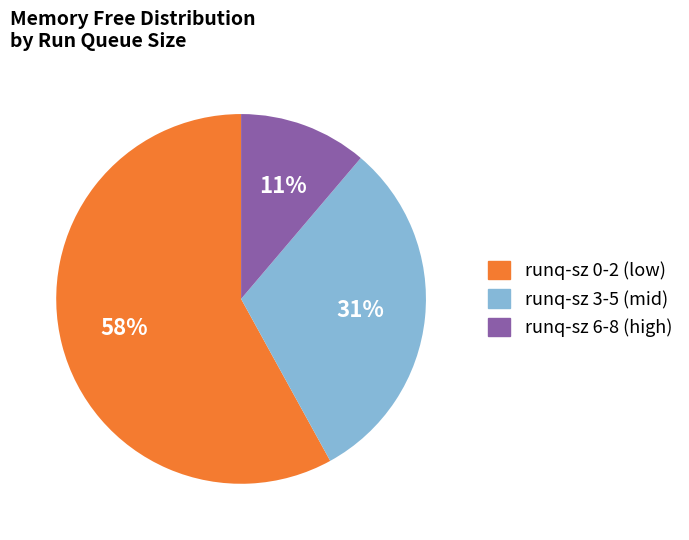

Does any single category account for the majority?

Yes